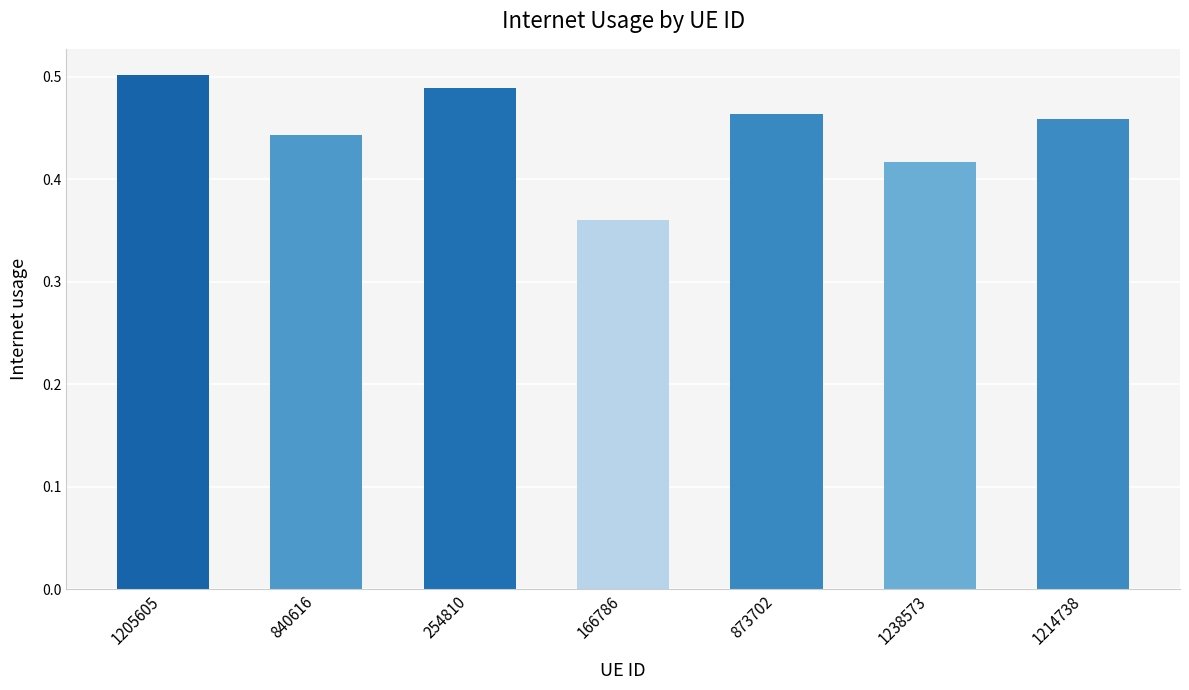

Does the chart contain any negative values?

No